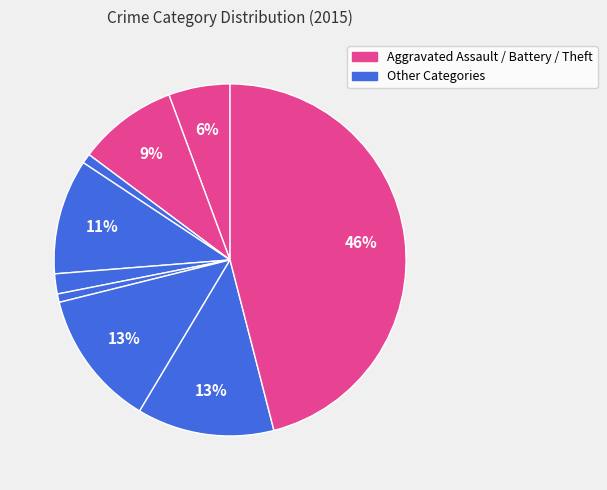

How many segments does this pie chart have?

9